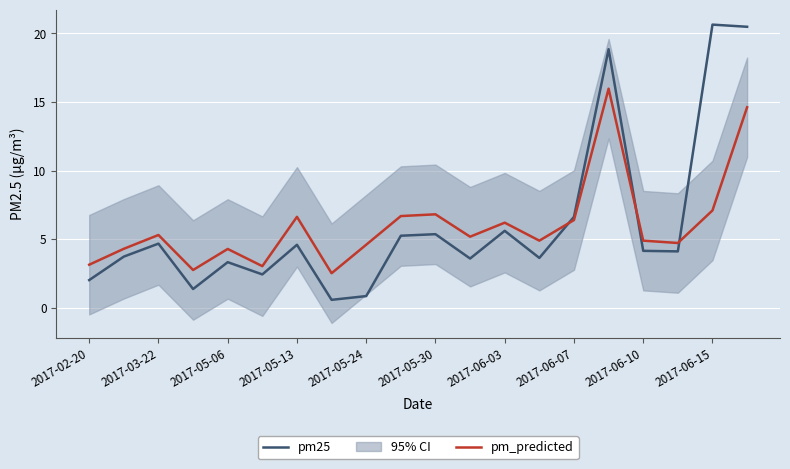

What position from the left is 2017-05-30?

11